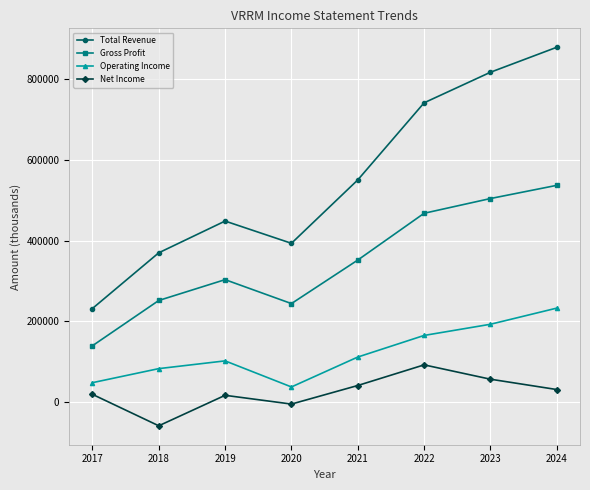

What is the difference between the second highest and second lowest values in the Gross Profit series?

260200